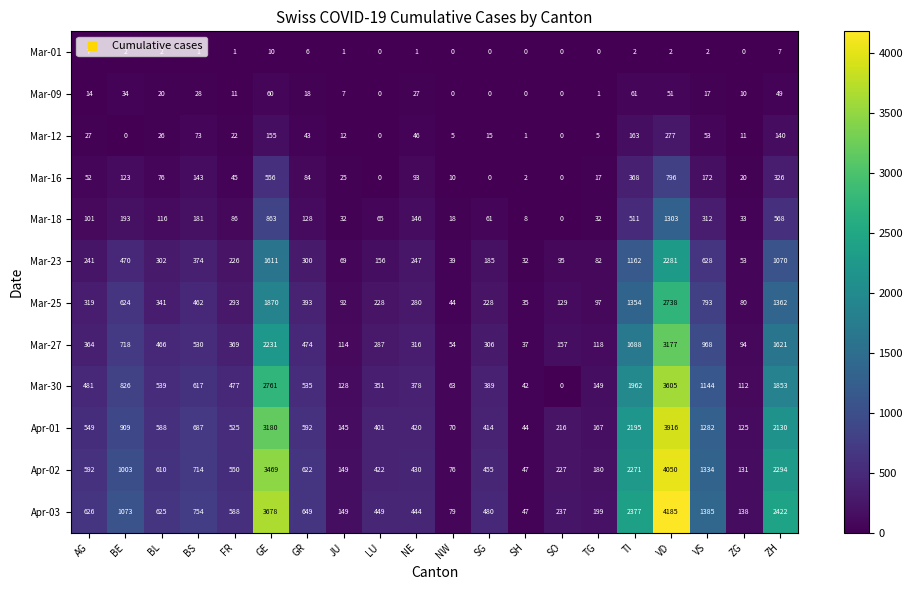

Between BS and NW, which series saw the biggest shift?

Apr-03